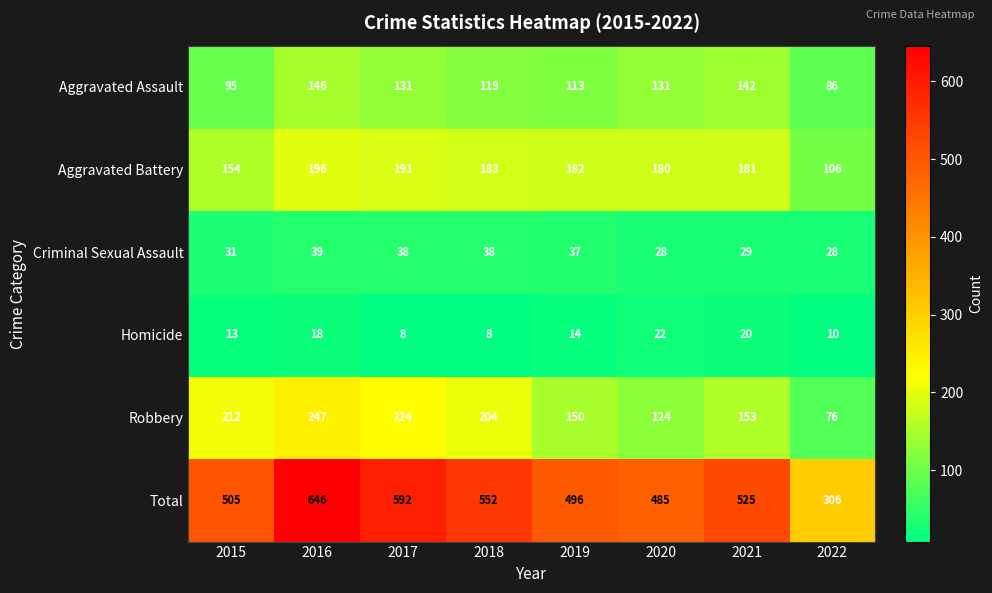

Which series has the widest spread of values?

Total